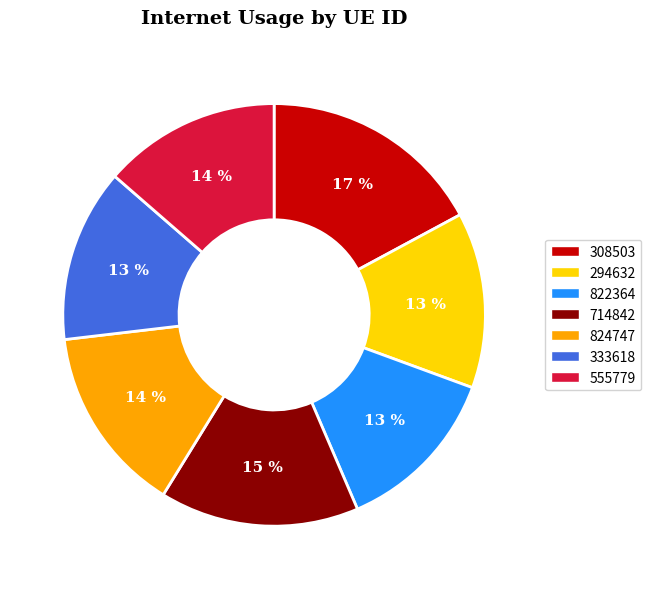

The 308503 slice represents 26% of the pie. True or false?

False